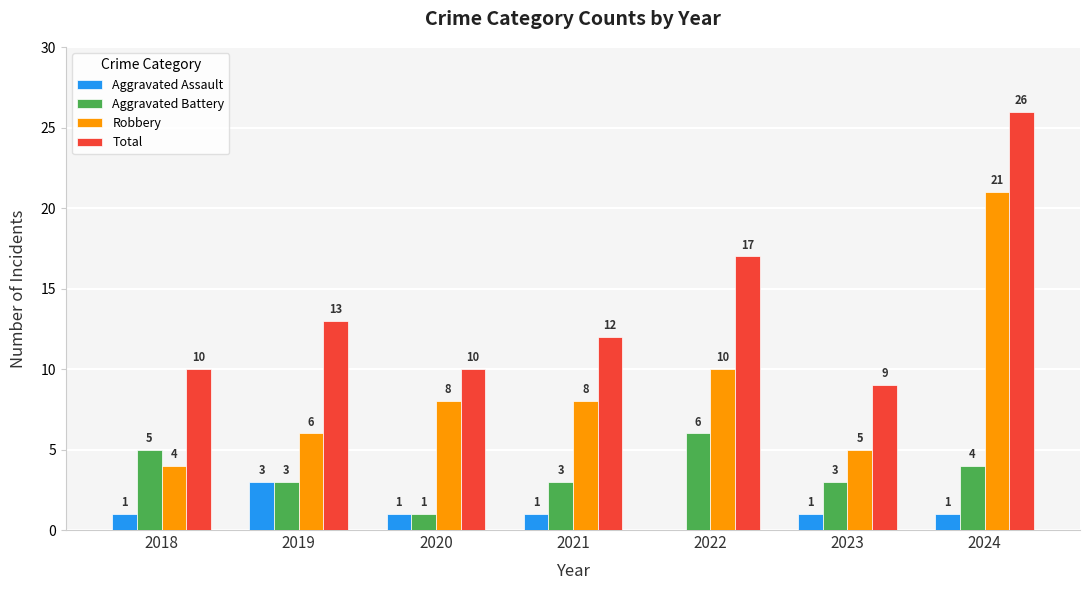

The Aggravated Assault series shows 0 at 2018. True or false?

False